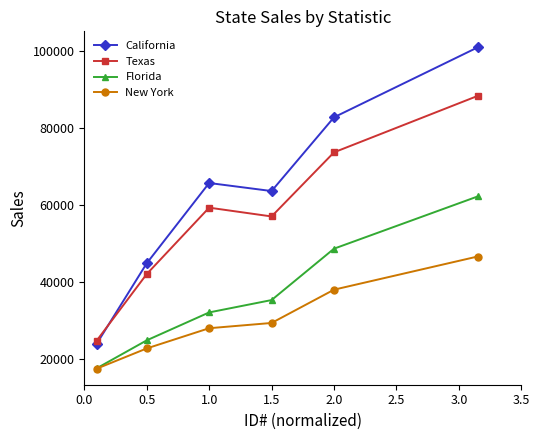

Which series has the largest range (max minus min)?

California